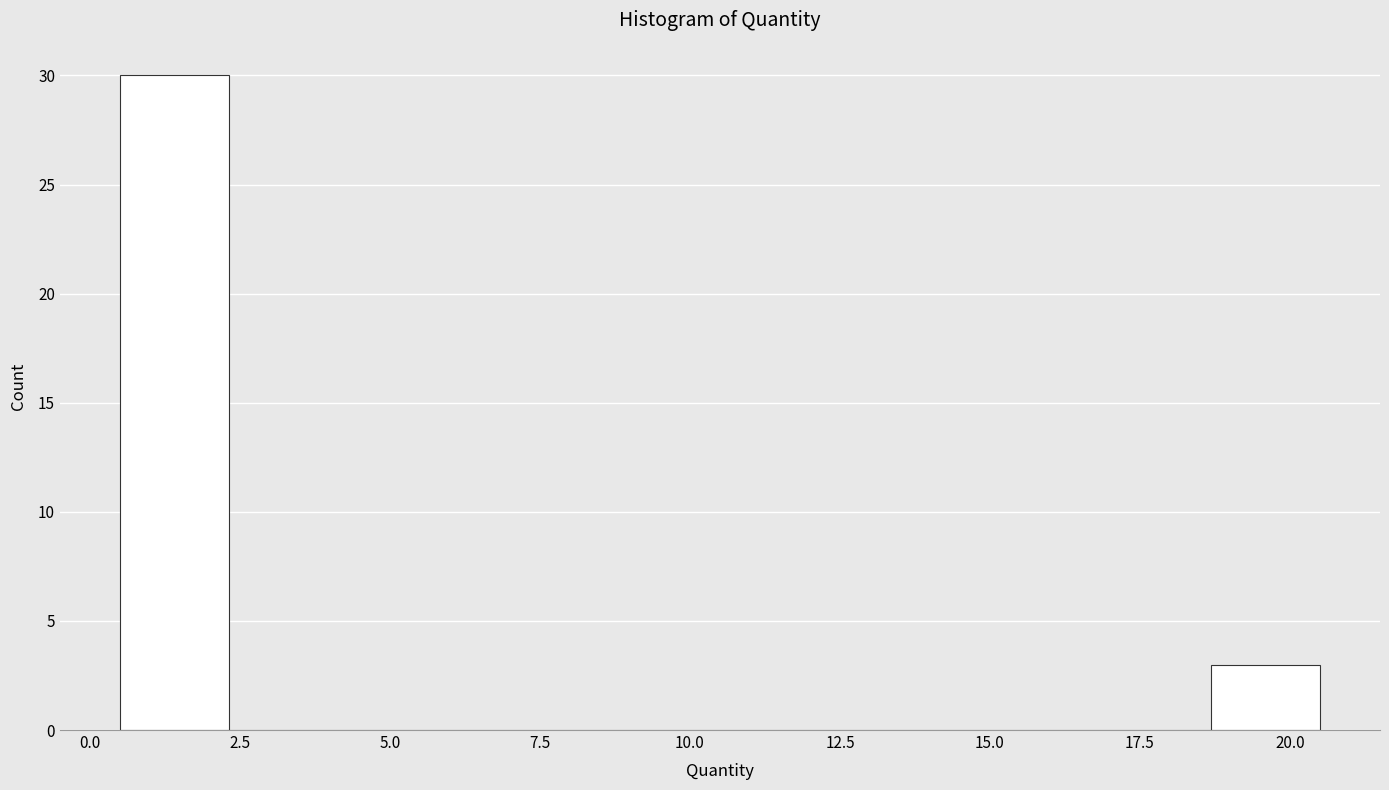

Read against the x-axis, roughly where is the centre of the tallest bar?

1.5